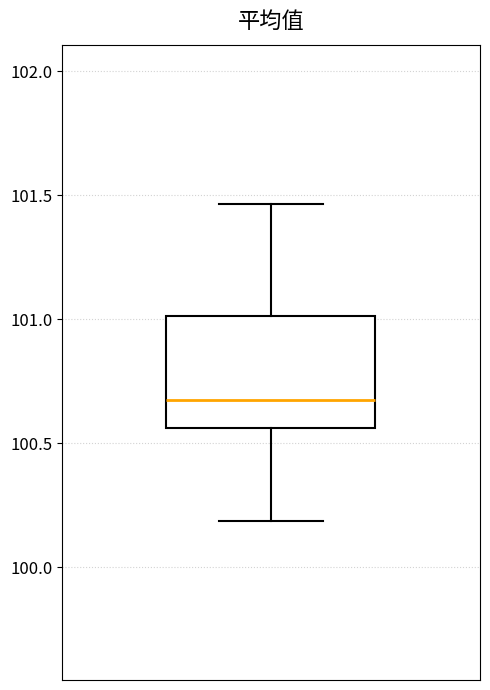

Transcribe this box plot: give where the median line is, the range the box spans, and where the two whiskers end, as read against the y-axis. The values are not printed on the chart, so give them approximately, as read against the axis.

median 100.70, box 100.55 to 101.00, whiskers 100.20 to 101.45